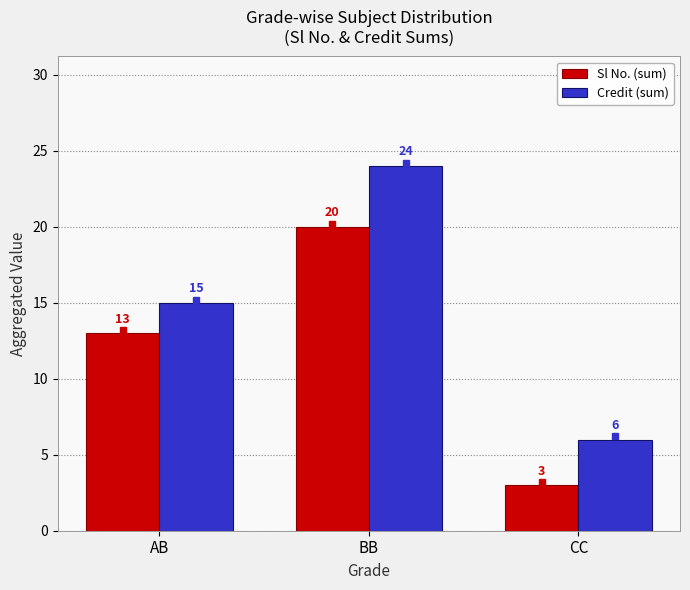

What position from the left is BB?

2